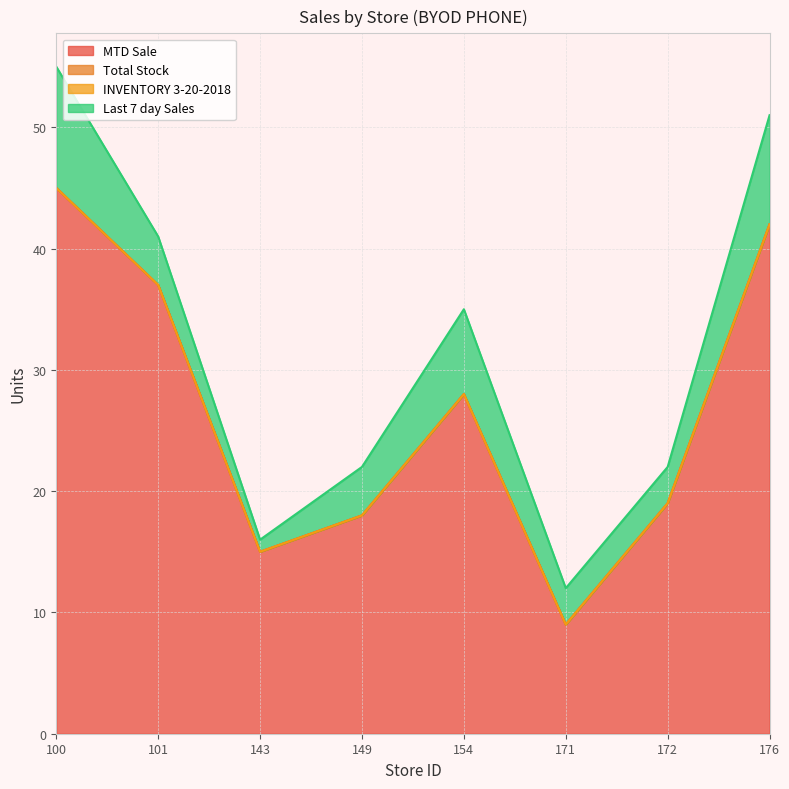

Which series has the largest total across all categories?

MTD Sale